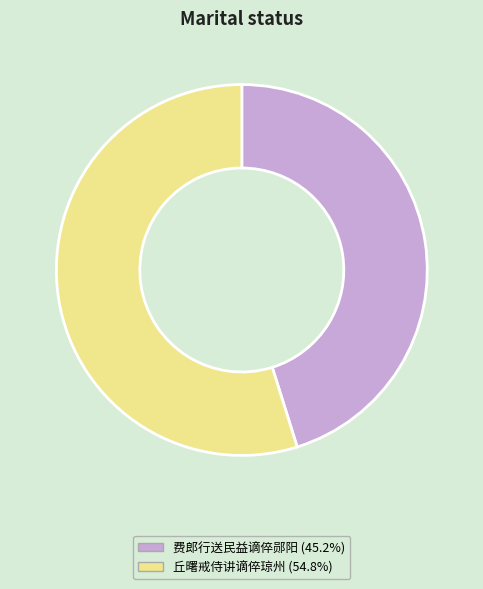

Approximately how many times larger is the value at 费郎行送民益谪倅郧阳 (45.2%) compared to 丘曙戒侍讲谪倅琼州 (54.8%)?

0.8